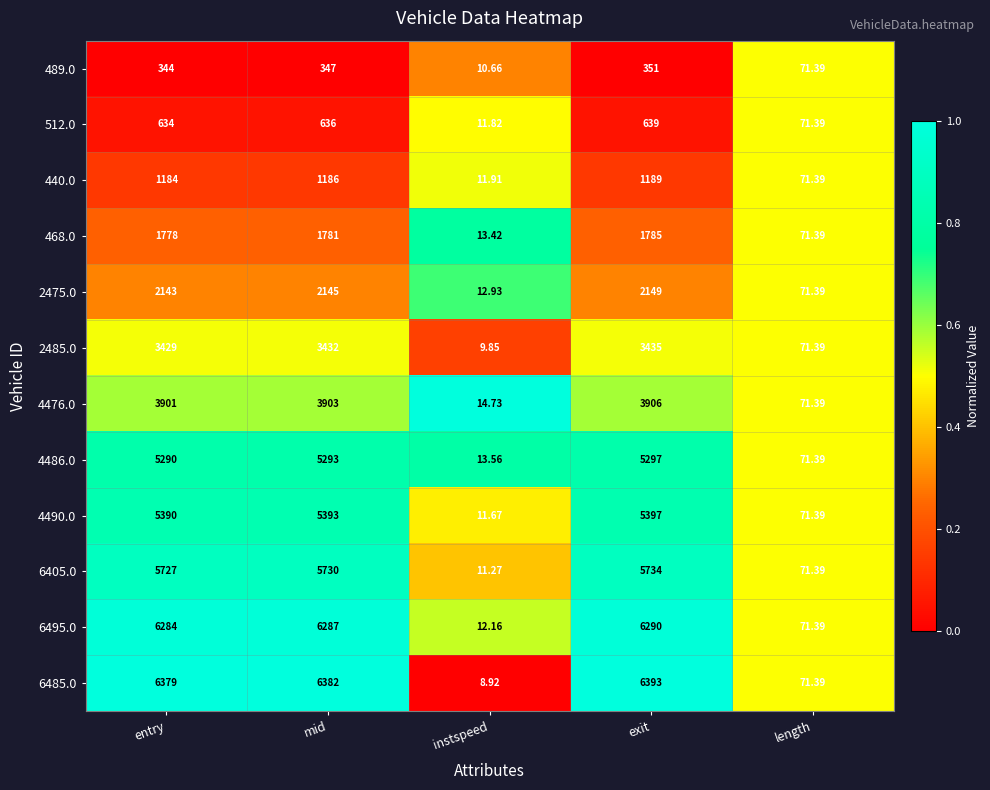

Which series has the widest spread of values?

6485.0